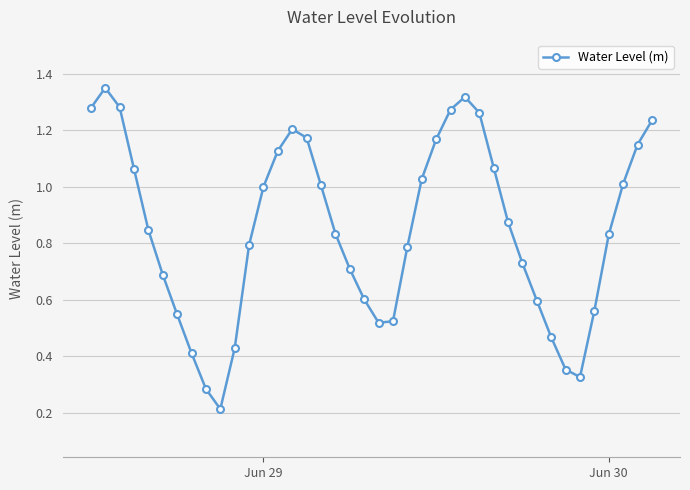

How many interior local valleys (lower than both neighbors) does the data have?

3